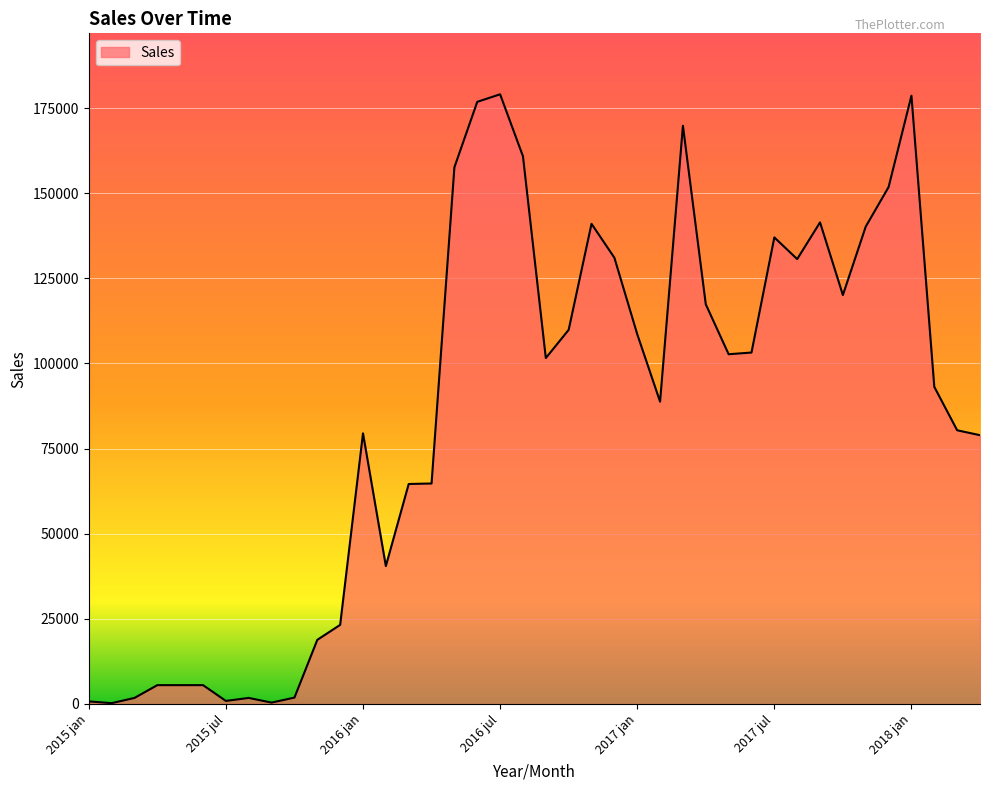

What is the maximum value shown in the chart?

179037.4